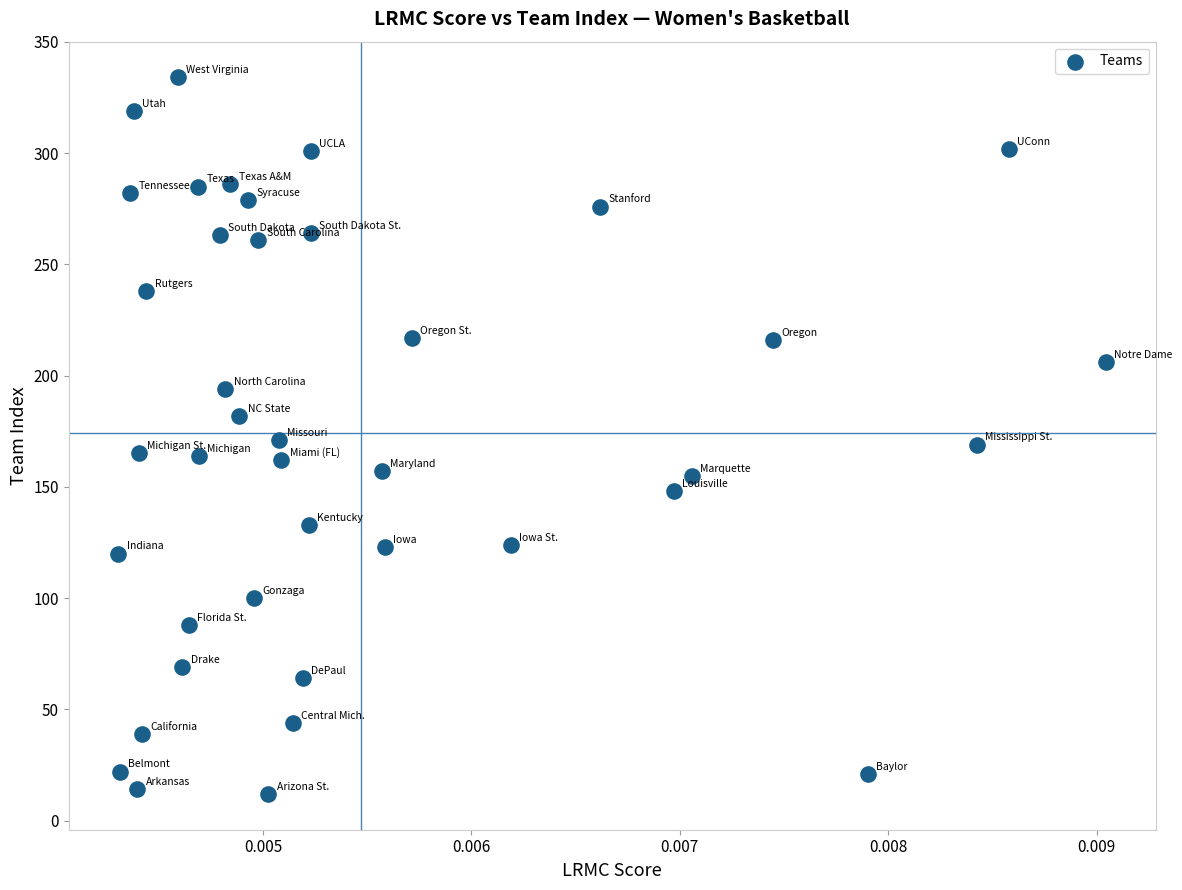

What is the range of Y values (max minus min)?

322